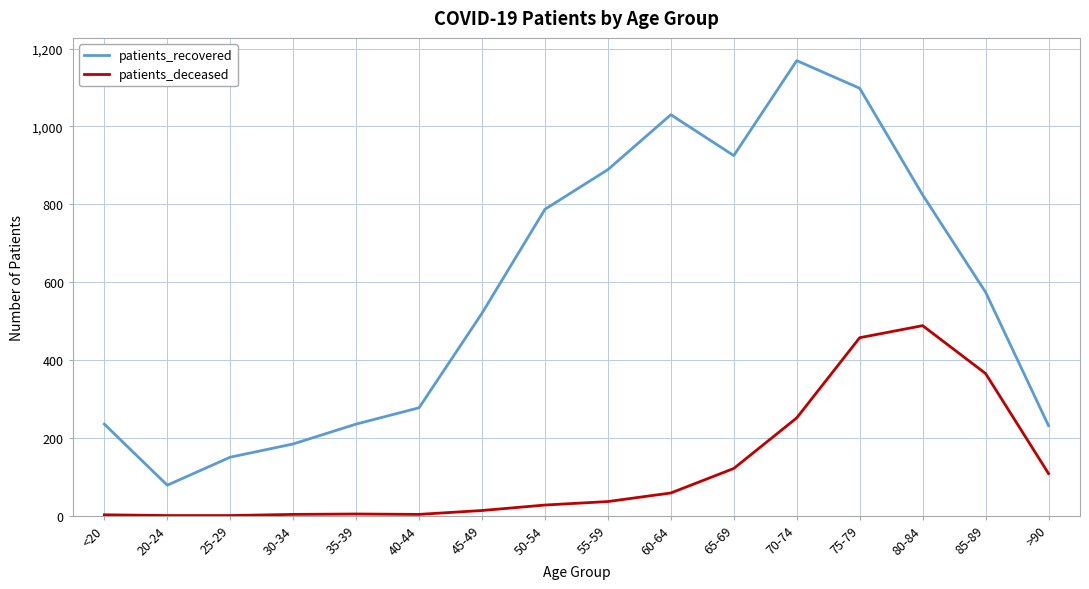

Count the number of categories in the chart.

16